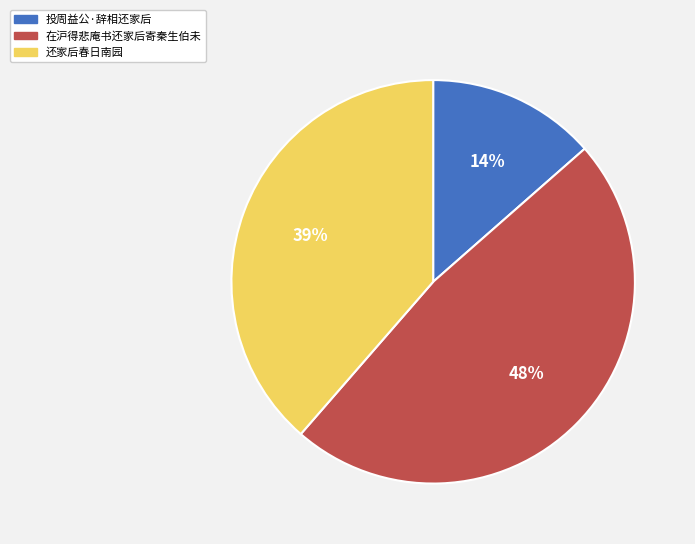

Count the number of slices in the pie.

3